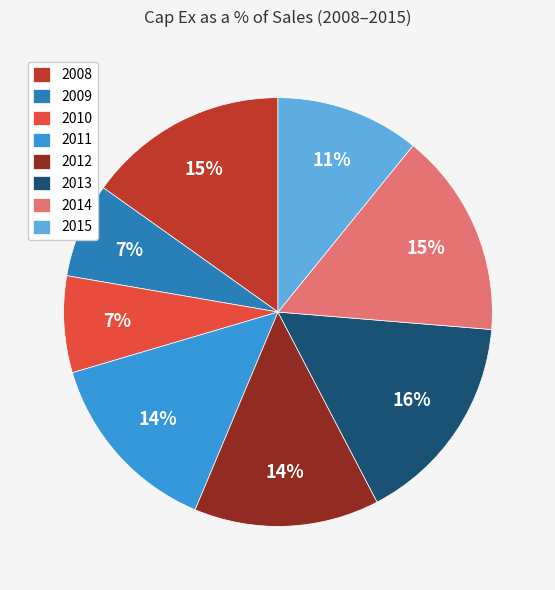

Is the sum of 2014 and 2008 greater than half?

No